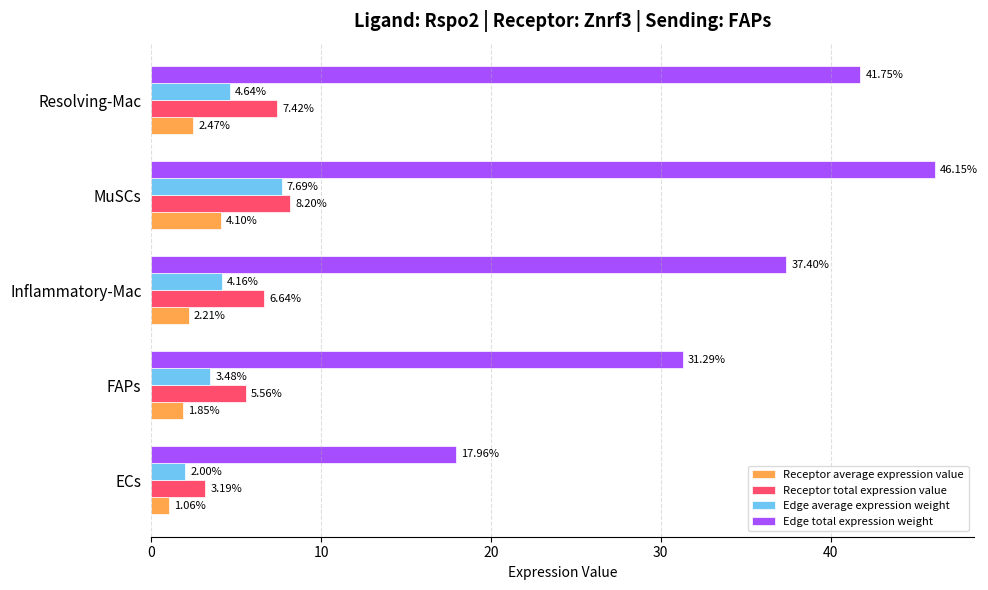

Which series has the largest total across all categories?

Edge total expression weight